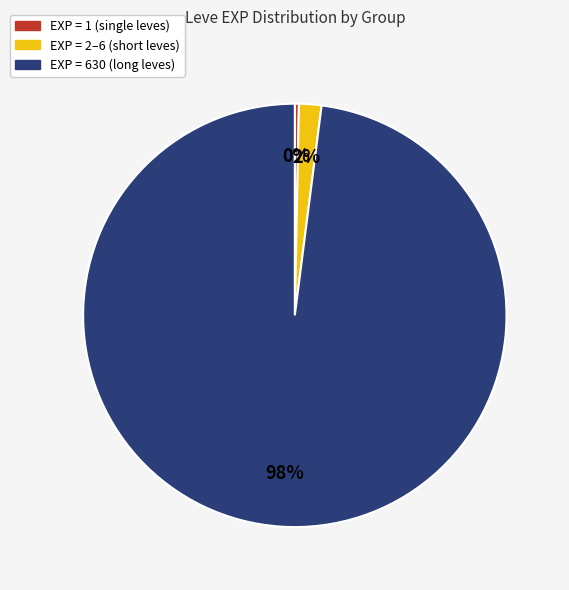

To the nearest percent, what is the average slice percentage?

33%